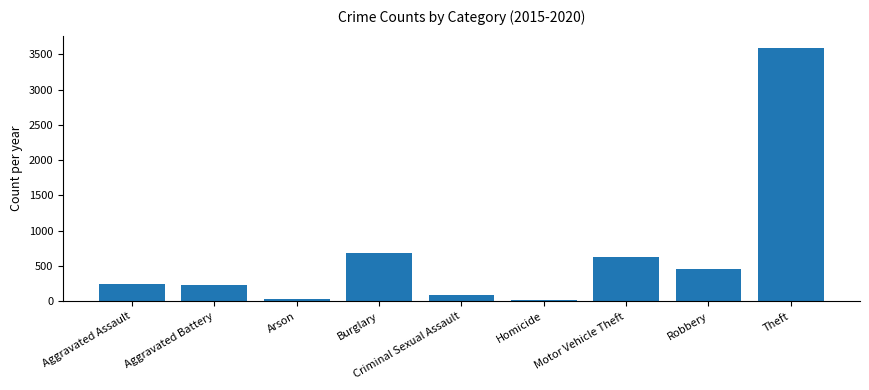

The chart shows a value of 408 at Aggravated Assault. True or false?

False